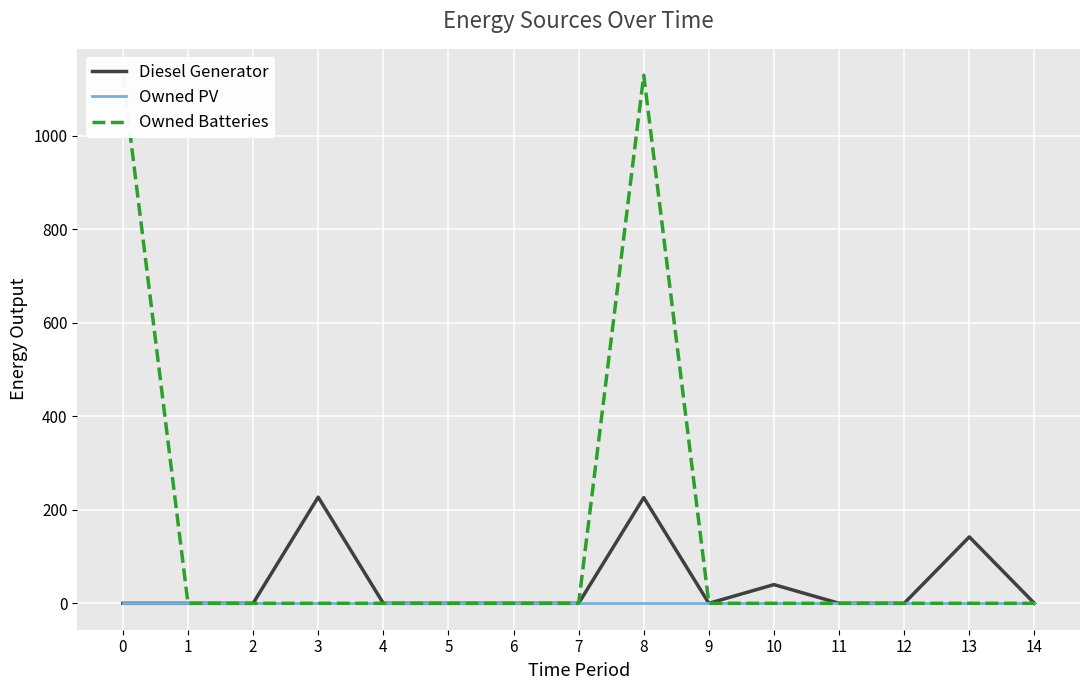

Between 2 and 9, which series saw the biggest shift?

Diesel Generator